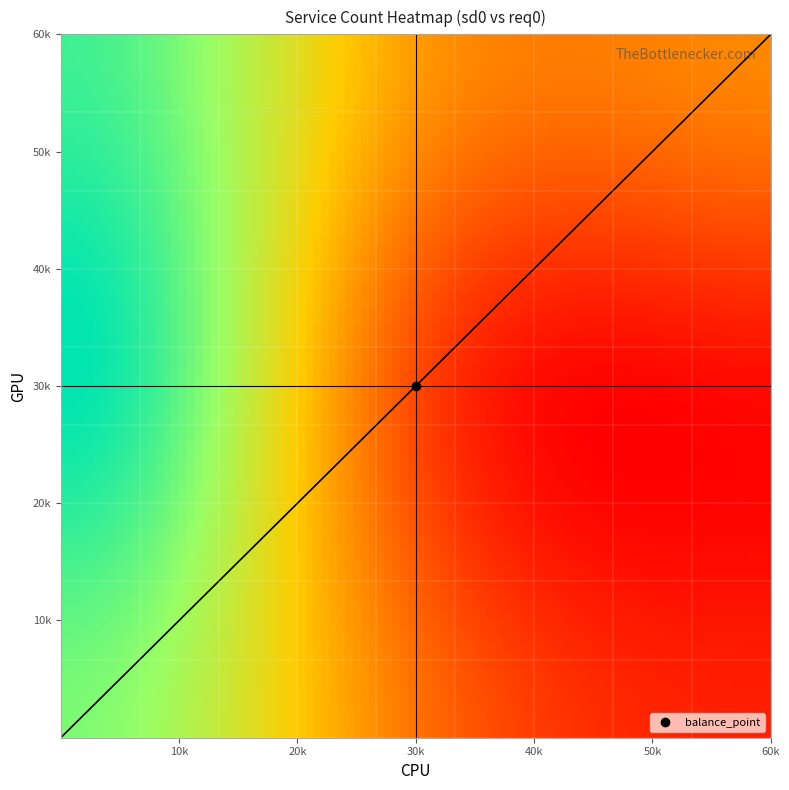

What is the greatest value displayed?

22